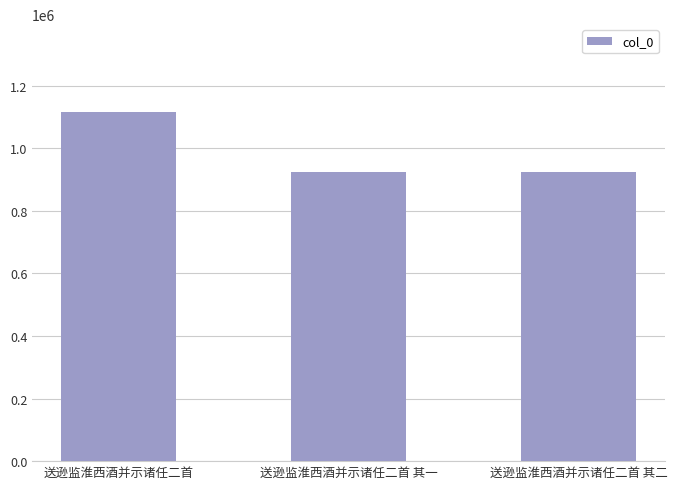

Is it true that the value at 送逊监淮西酒并示诸任二首 其二 is 924158?

True